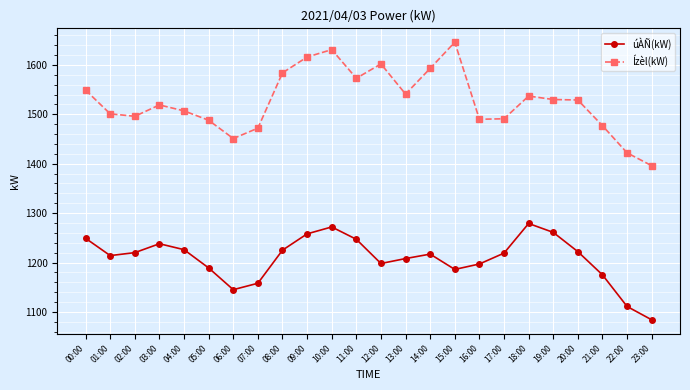

What is the value of the Ízèl(kW) point at the 12th from the left?

1573